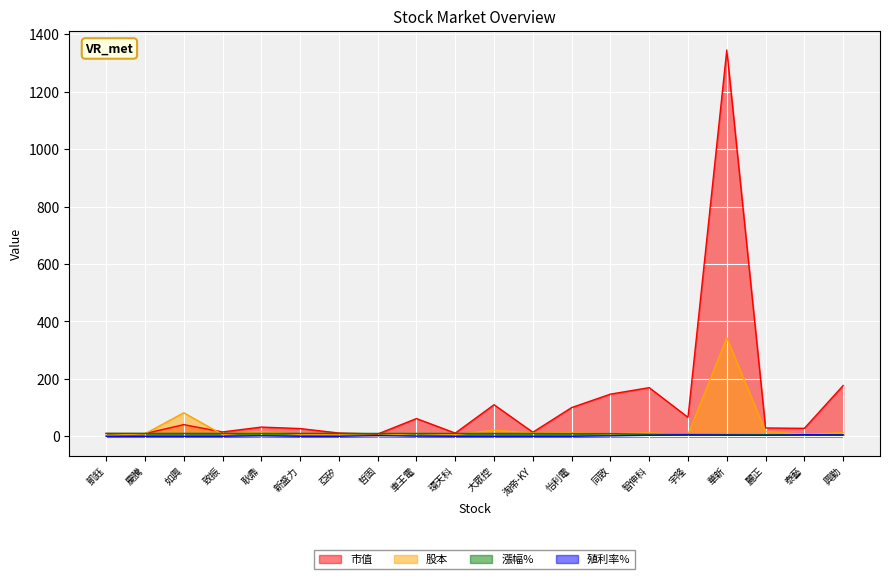

True or false: 漲幅% and 殖利率% intersect in this chart.

False